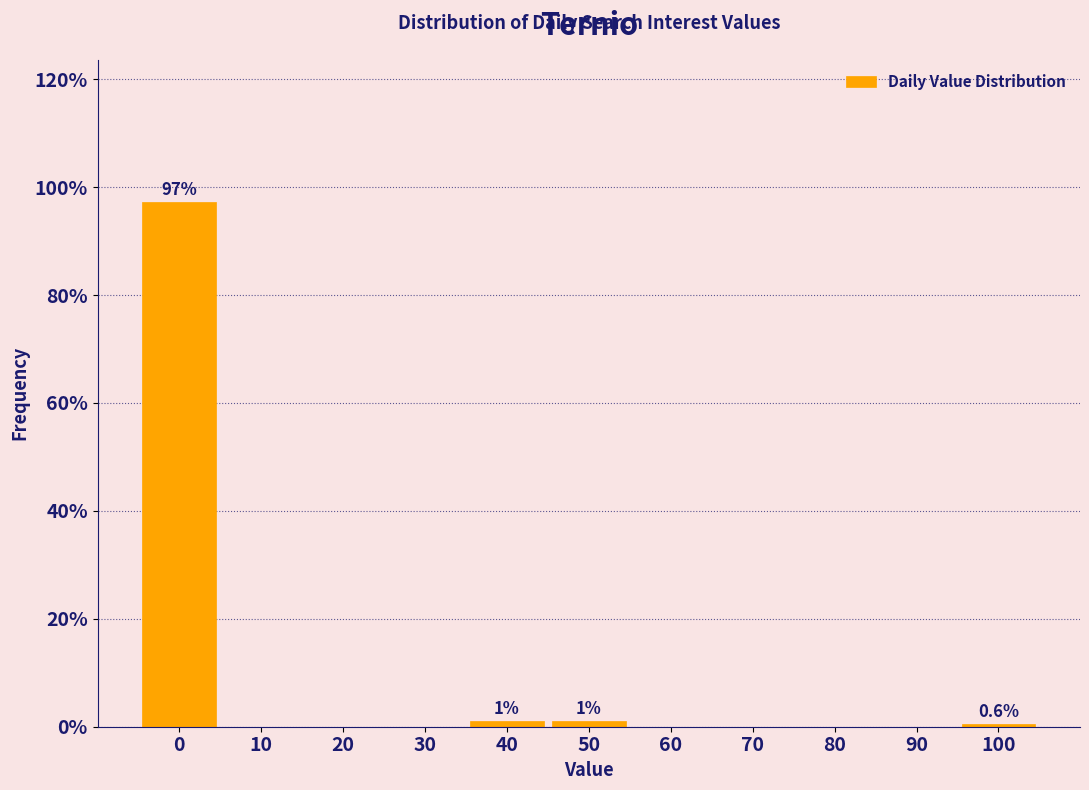

Reading left to right, transcribe all the data shown in this chart.

0=97.2	10=0.0	20=0.0	30=0.0	40=1.1	50=1.1	60=0.0	70=0.0	80=0.0	90=0.0	100=0.6